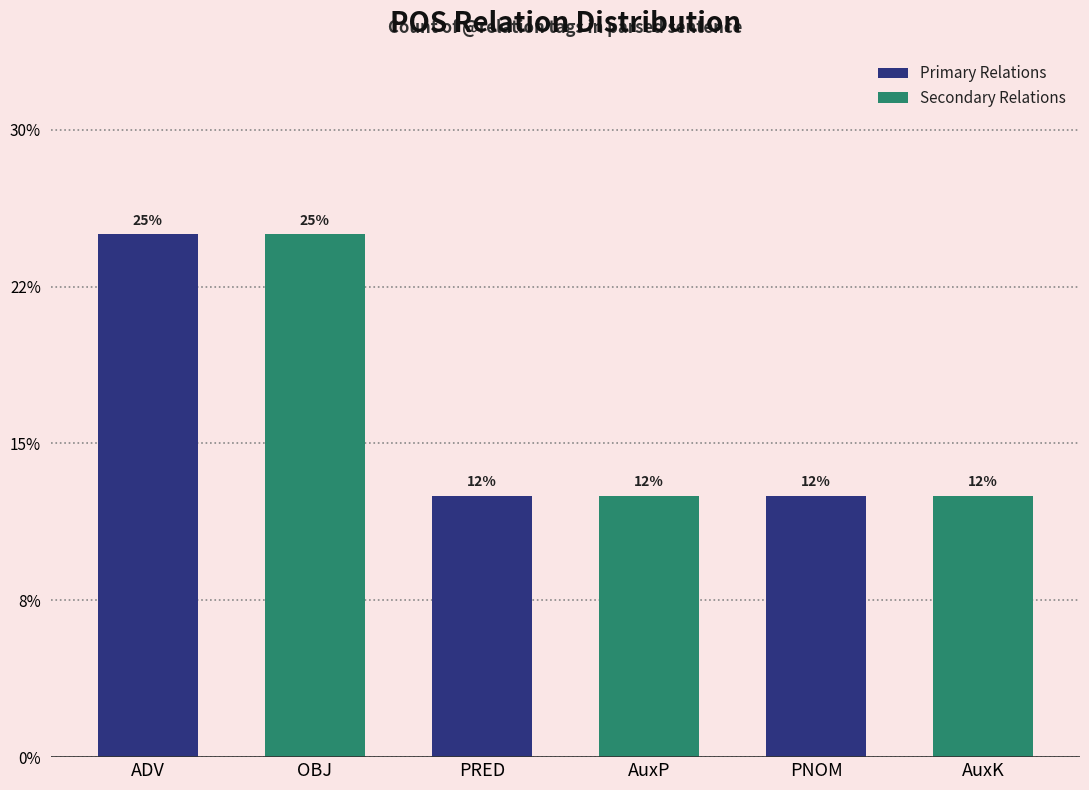

What is the smallest value displayed?

12.5